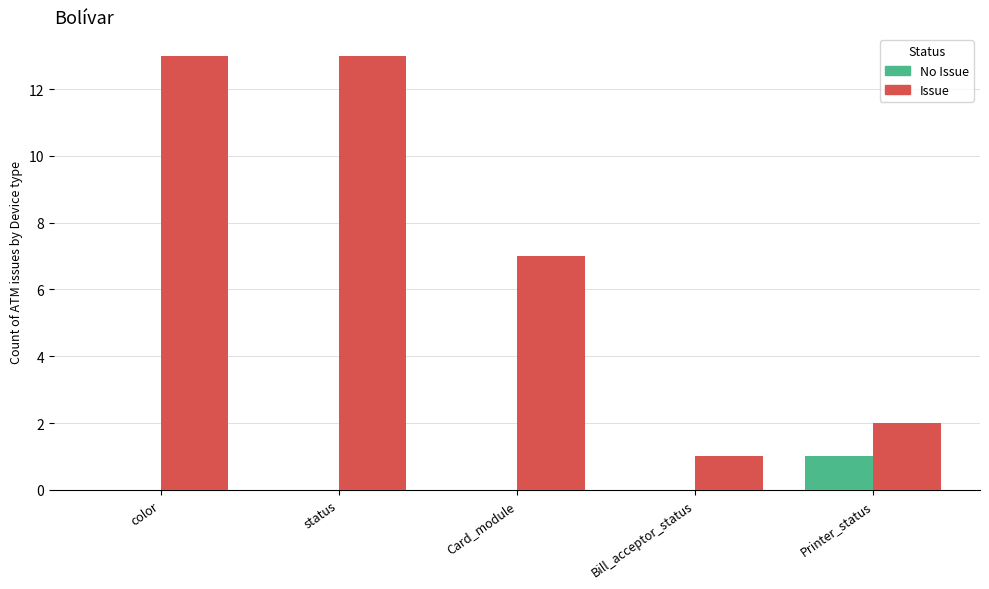

True or false: No Issue has a value of 0 at Card_module.

True